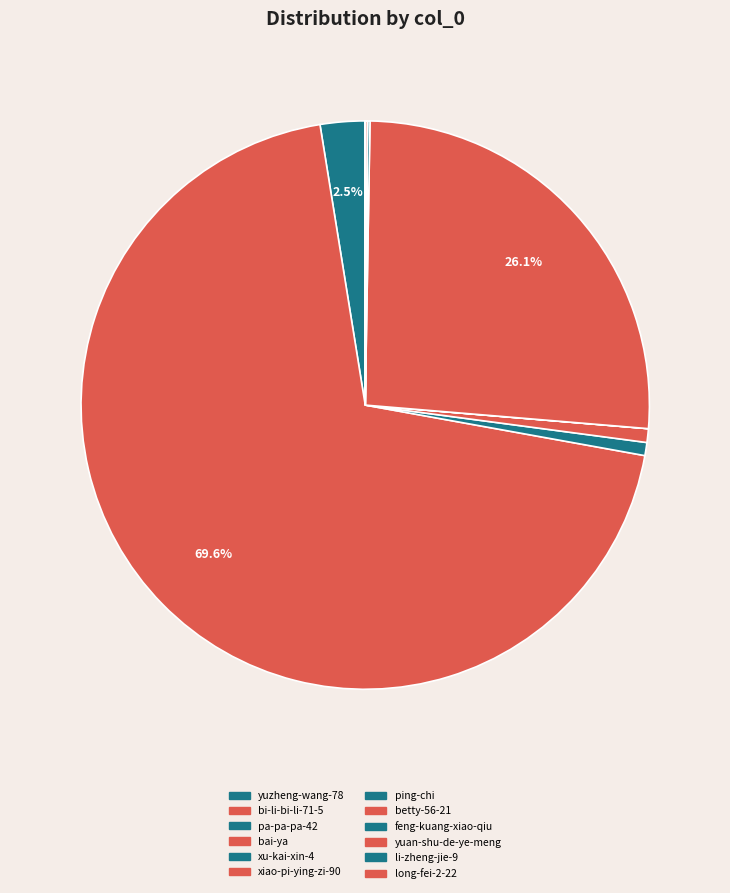

What is the majority slice?

bi-li-bi-li-71-5